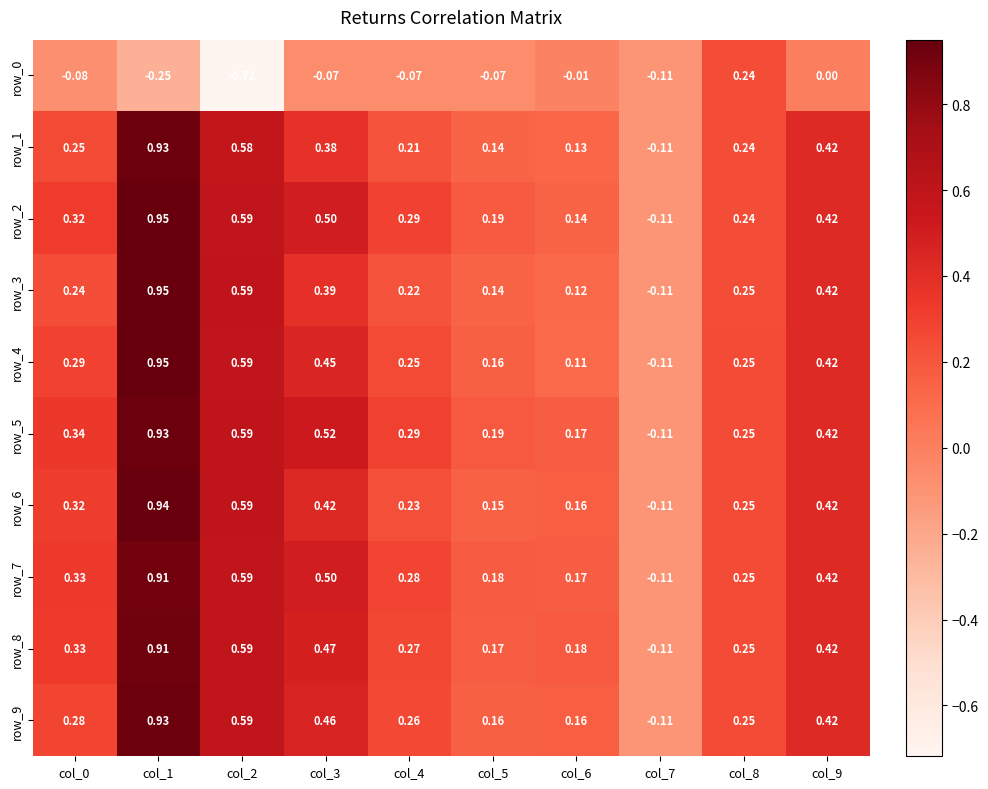

Is the value of row_4 at col_6 greater than the value of row_8 at col_4?

No